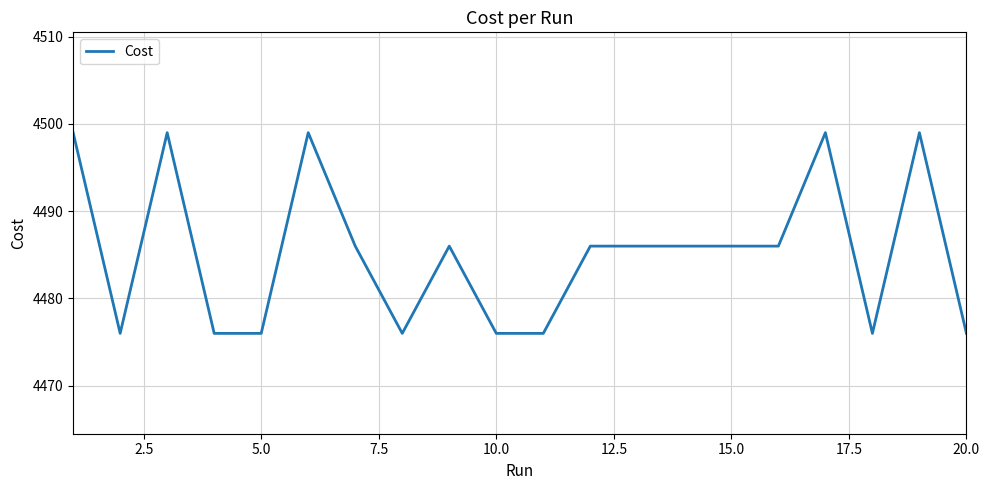

What is the difference between the second highest and second lowest values?

23.0